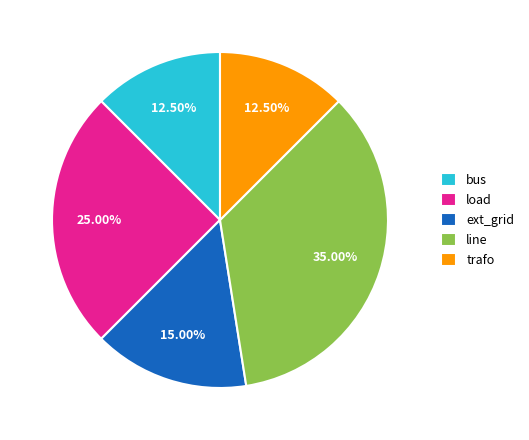

Which category has the biggest portion of the pie?

line